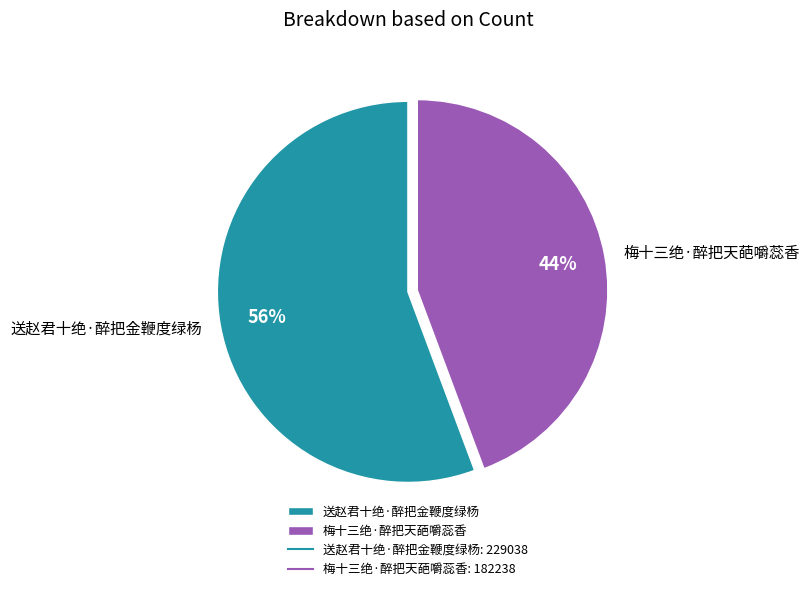

What is the largest slice in the pie chart?

送赵君十绝·醉把金鞭度绿杨